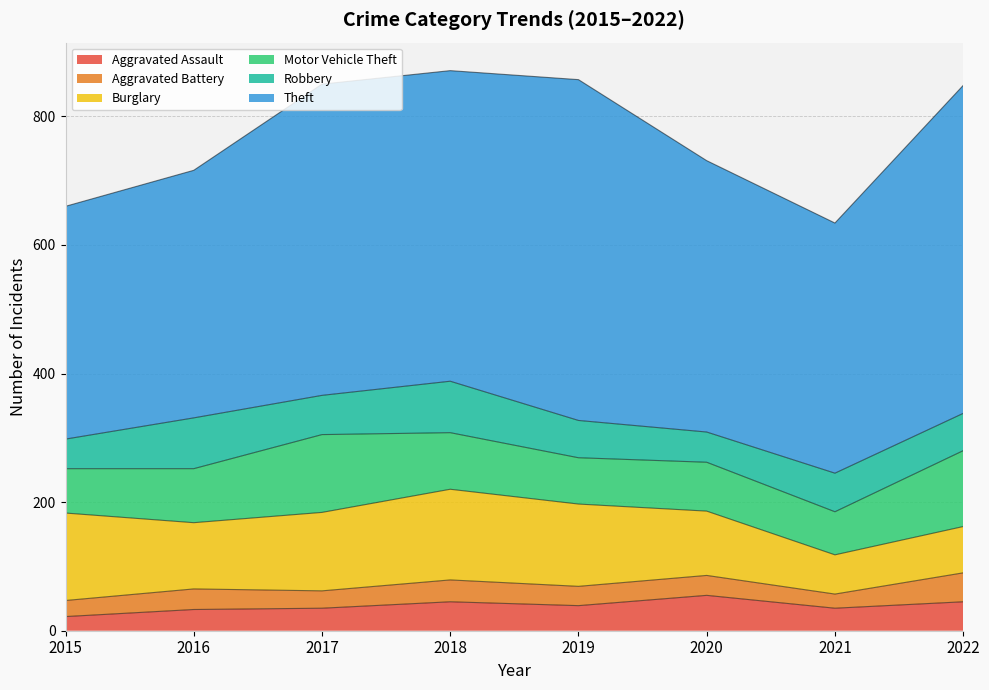

True or false: Motor Vehicle Theft and Robbery cross at least once.

False